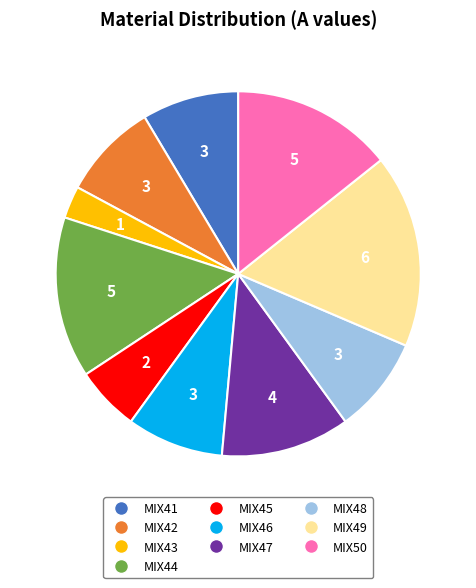

Does MIX48 represent more than half of the total?

No